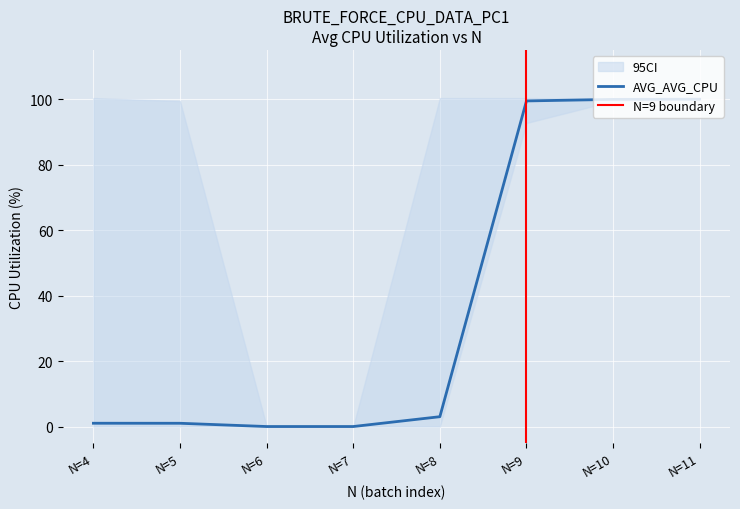

Between N=4 and N=9, which is larger?

N=9